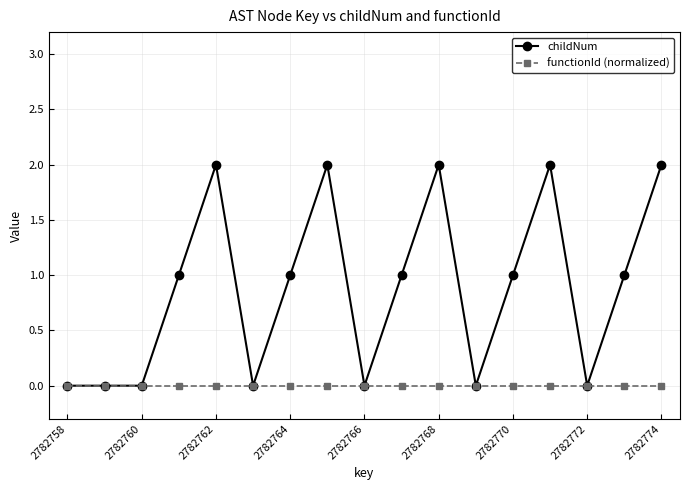

True or false: childNum has more than 0 interior local peaks.

True